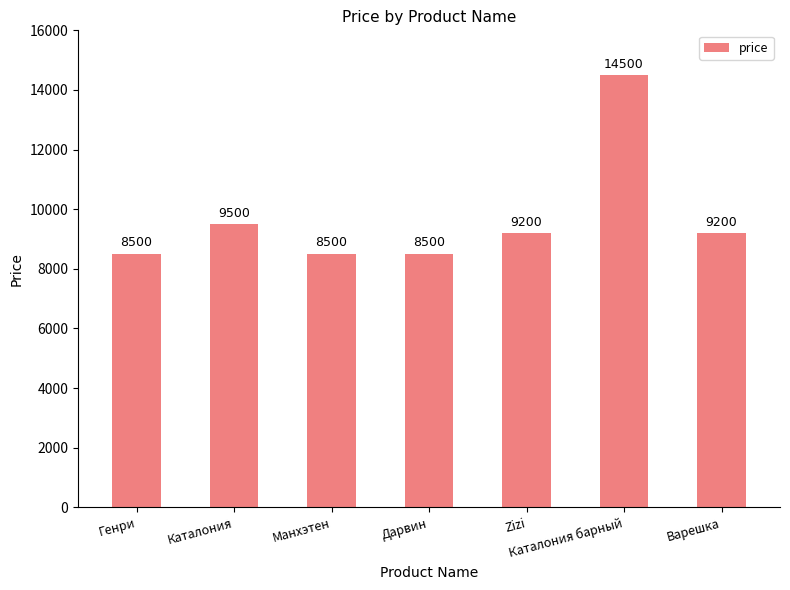

Reading right to left, extract all data points from this chart.

9200	14500	9200	8500	8500	9500	8500